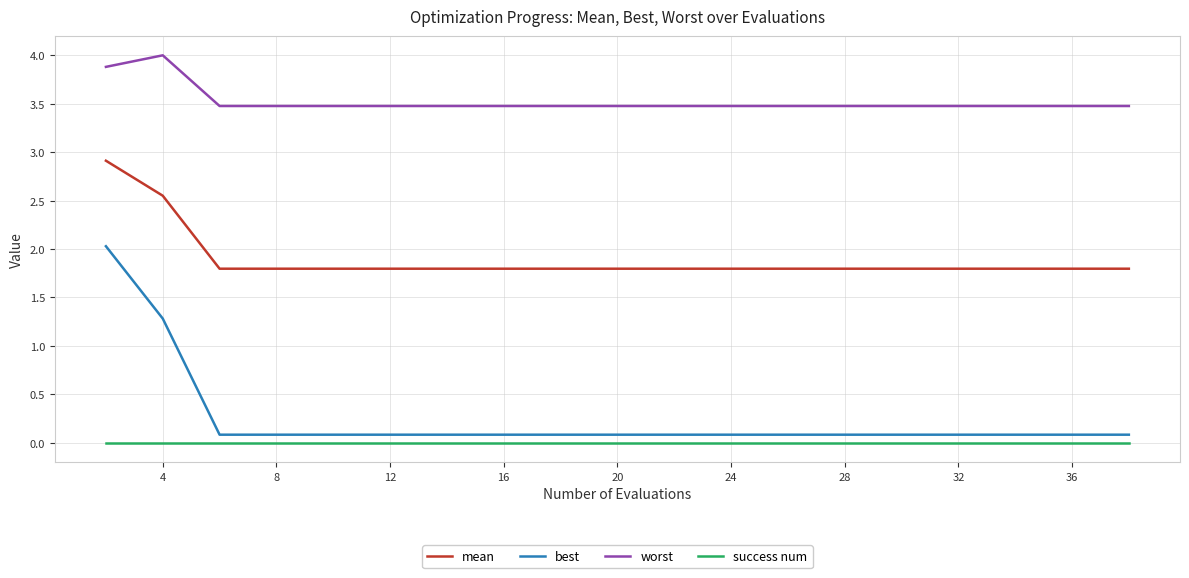

True or false: mean and best cross at least once.

False